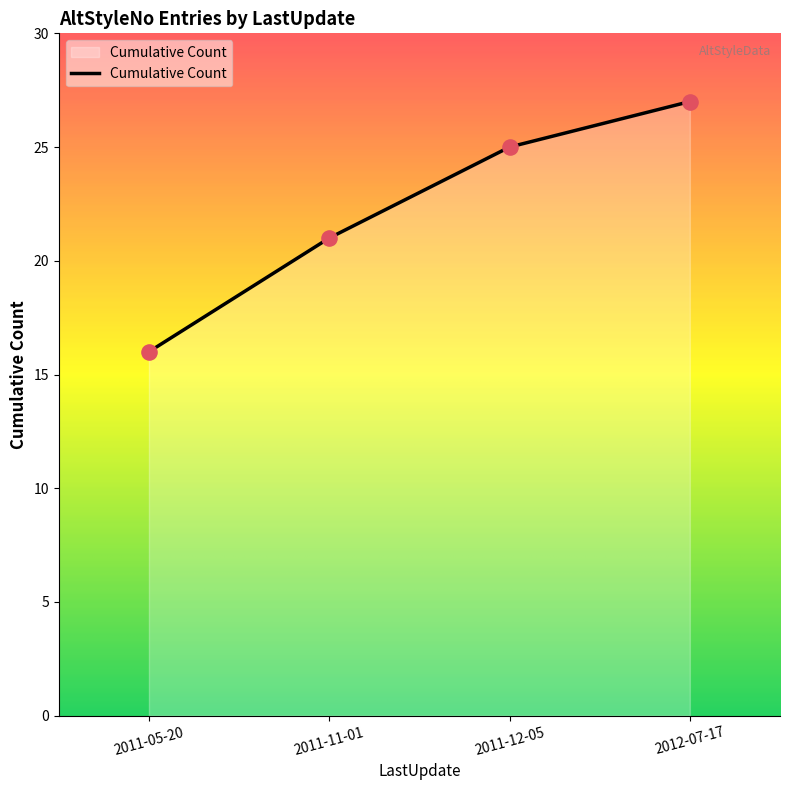

What is the change in value from 2011-12-05 to 2012-07-17?

+2